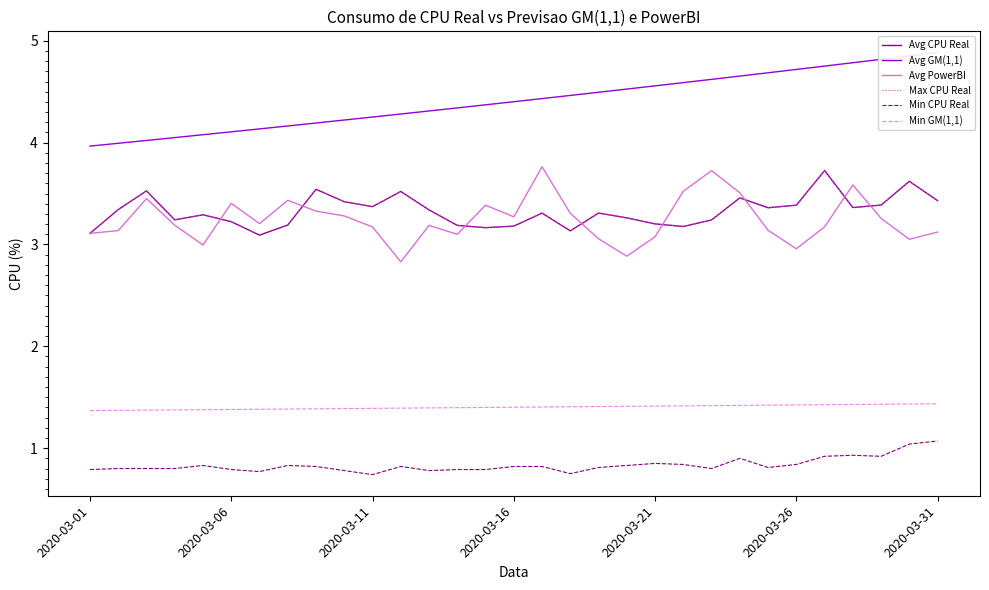

At which category does Max CPU Real reach its first local peak?

2020-03-11